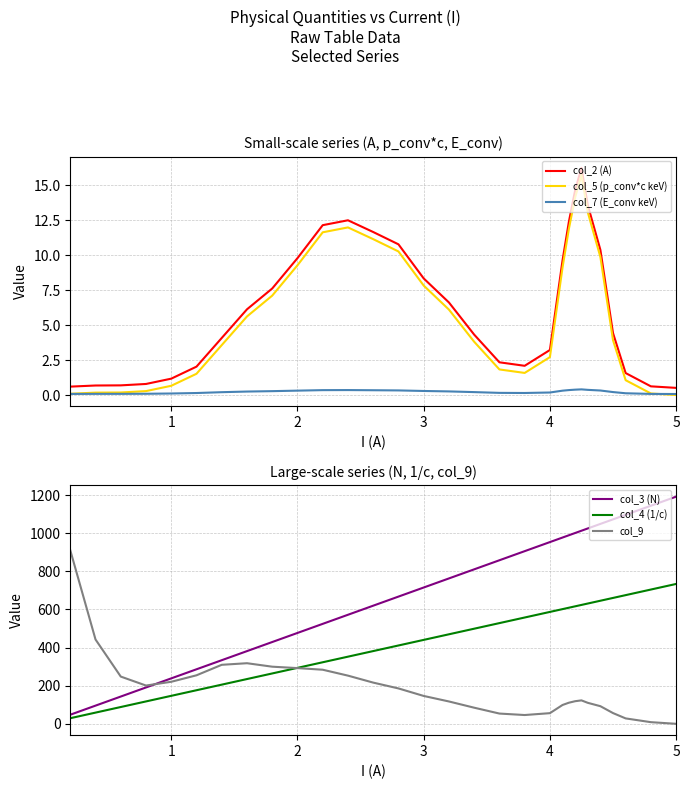

Is the value of col_5 (p_conv*c keV) at 14 greater than the value of col_3 (N) at 4?

No